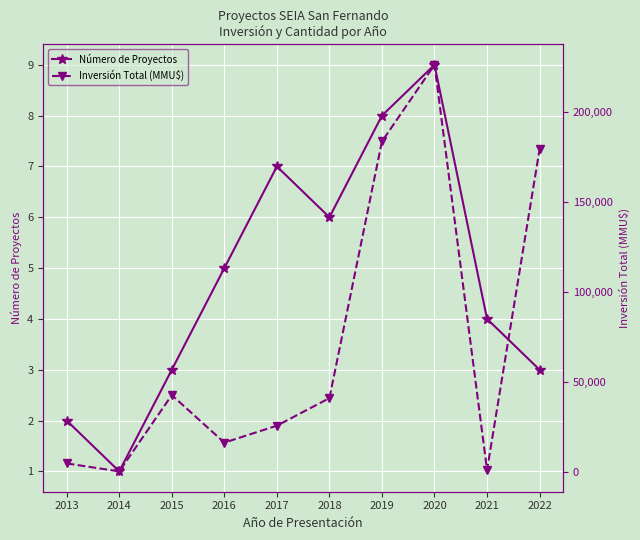

The Número de Proyectos series shows 2 at 2021. True or false?

False